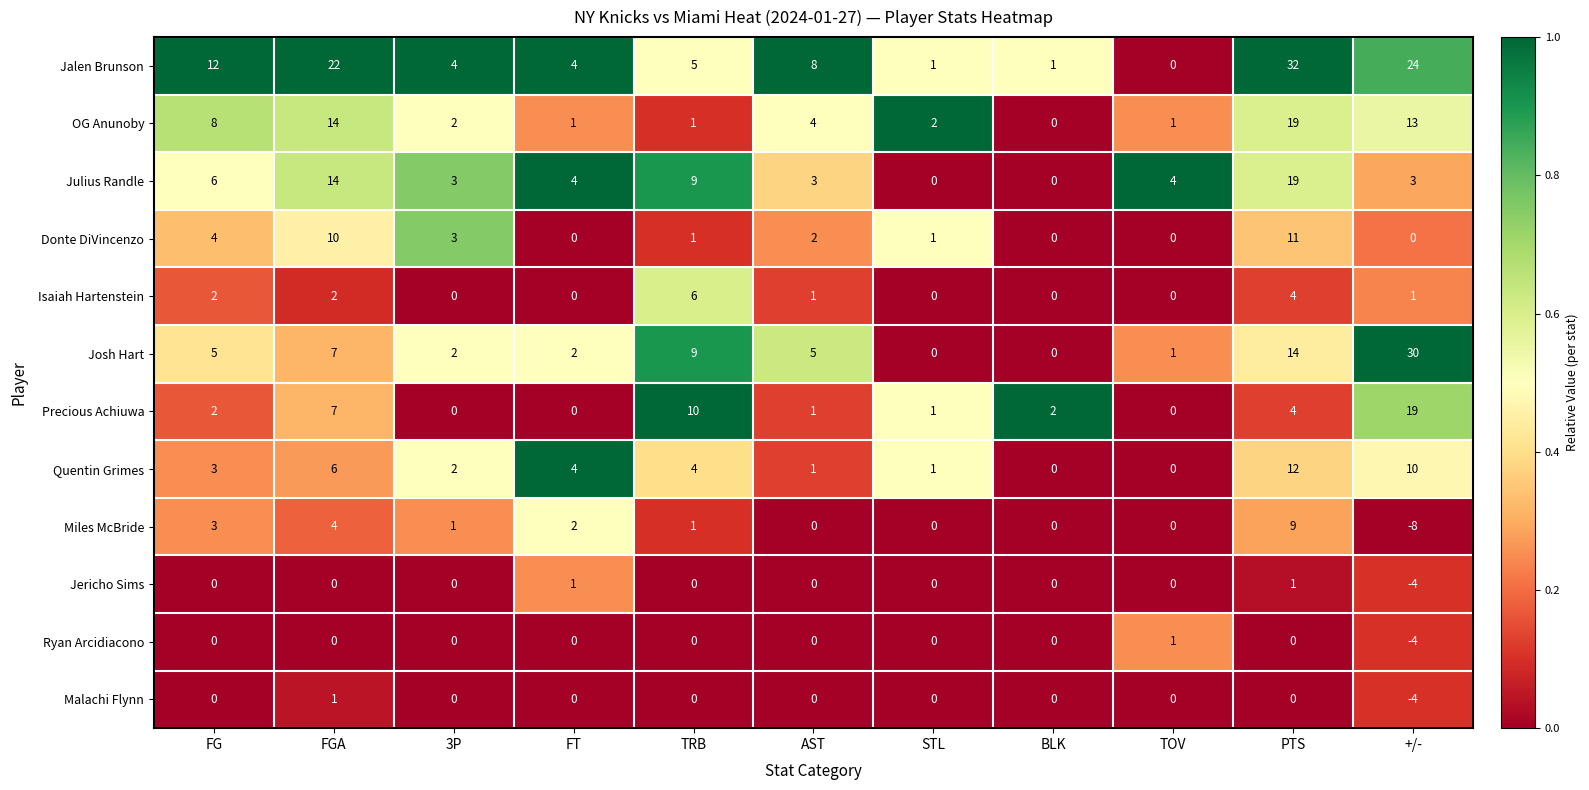

How many distinct data groups are displayed?

12